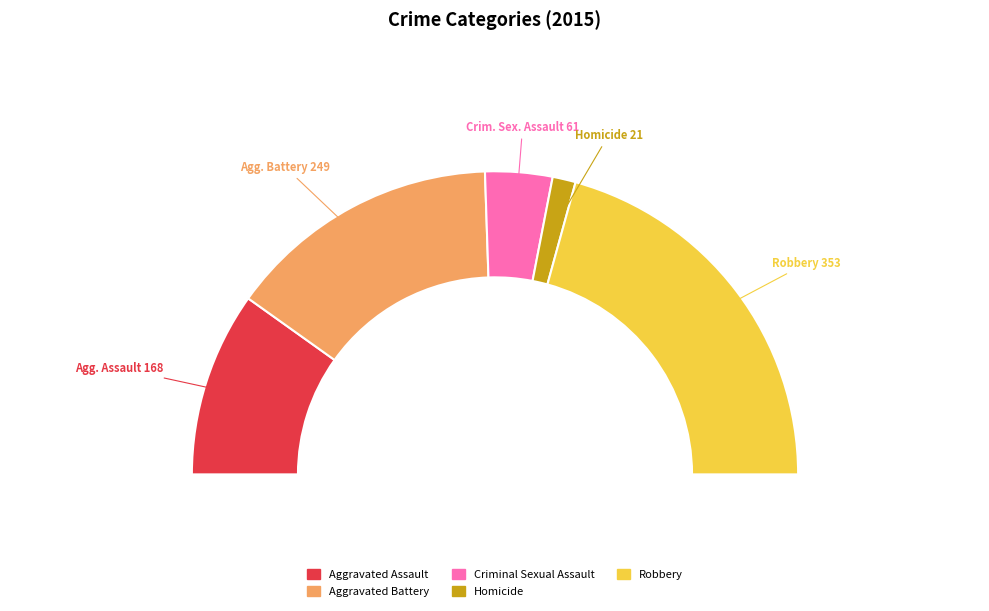

True or false: Aggravated Battery accounts for 29% of the total.

True